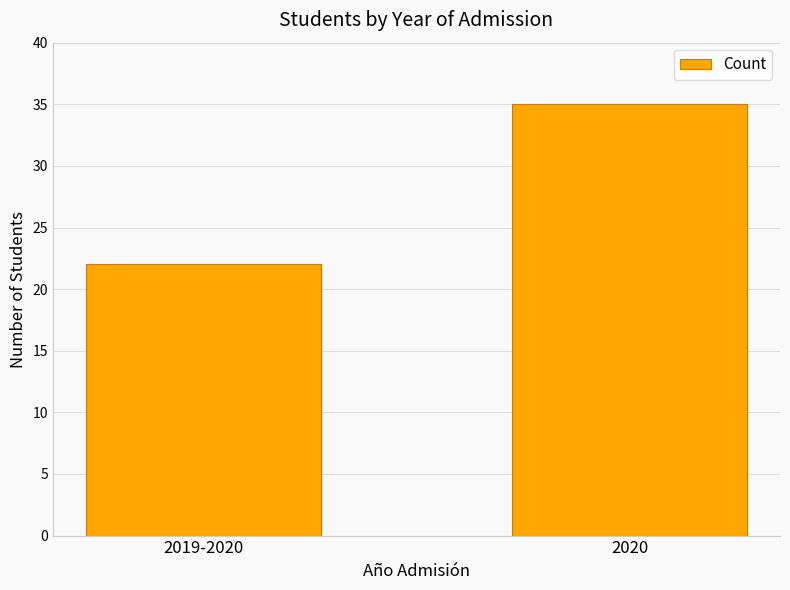

Are the bars horizontal?

No